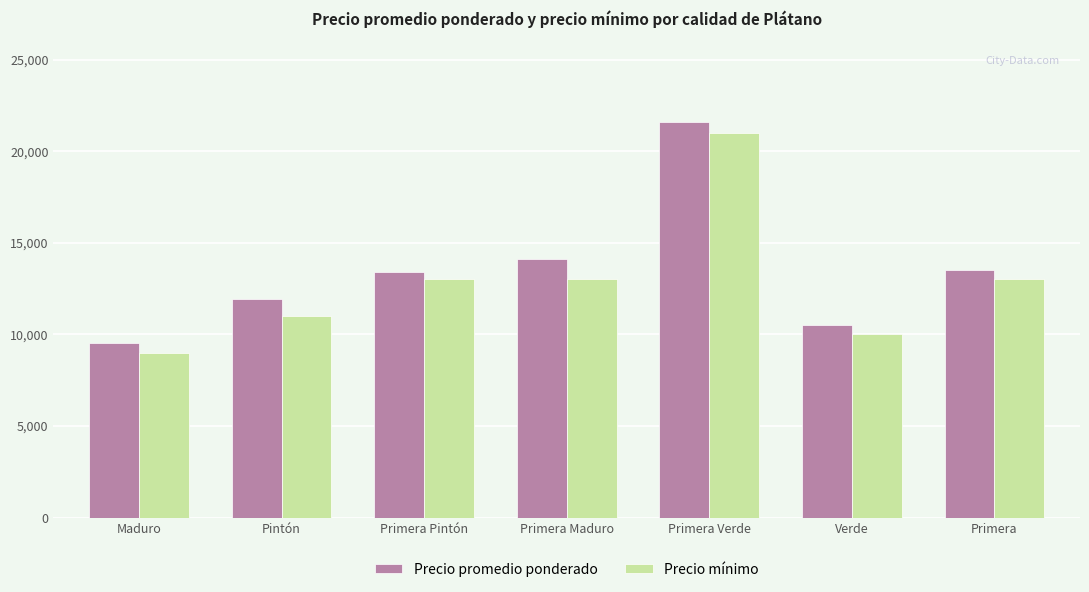

Between Primera Verde and Verde, which series saw the biggest shift?

Precio promedio ponderado